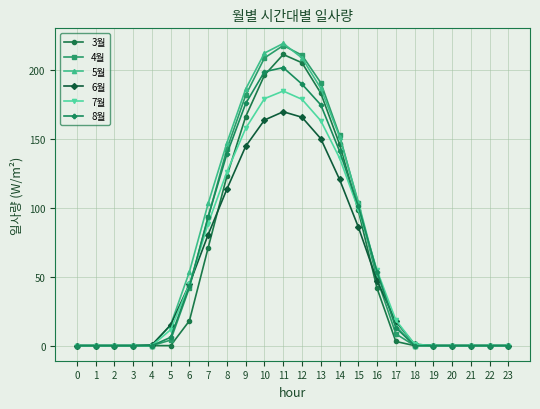

The value of 7월 at 9 is 157.5. True or false?

True